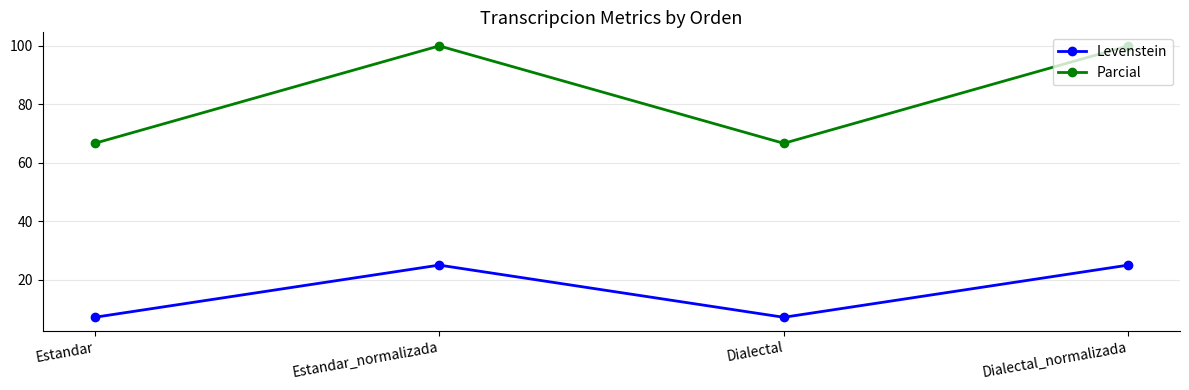

What is the highest value of the Levenstein series?

25.0